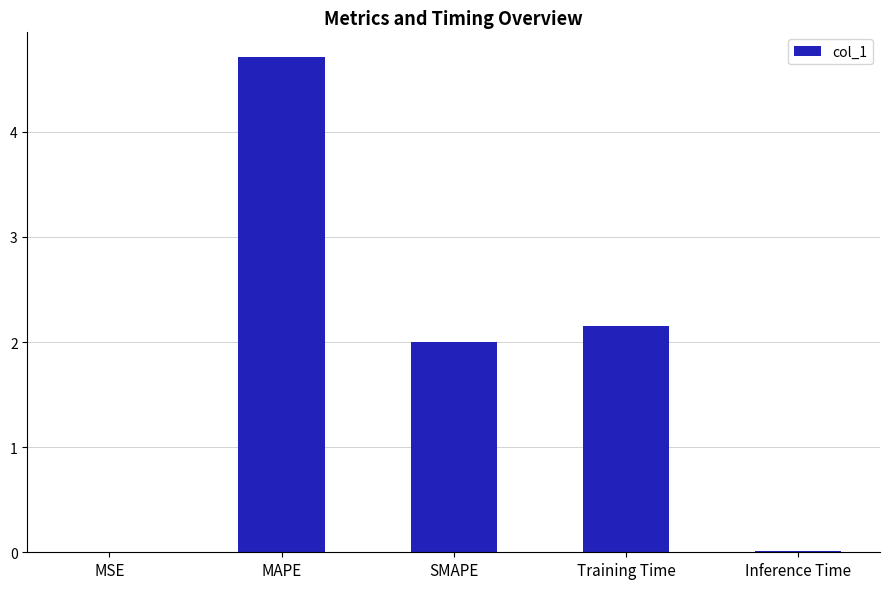

Does the chart contain stacked bars?

No